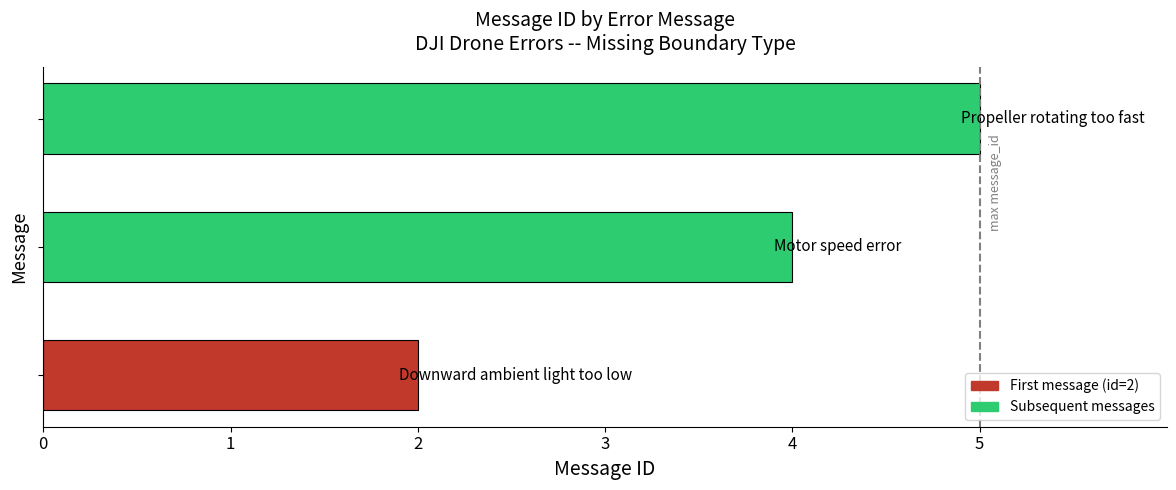

What is the greatest value displayed?

5